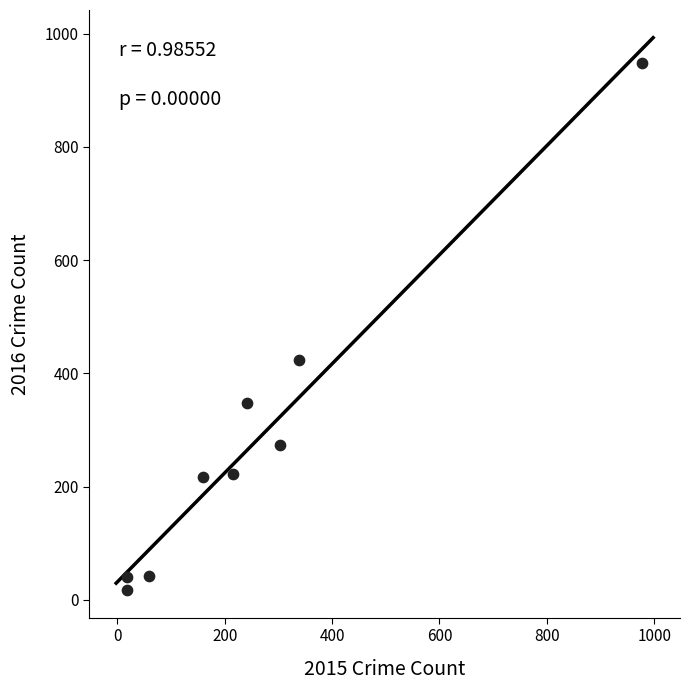

What Y value in the scatter plot is closest to 482?

423